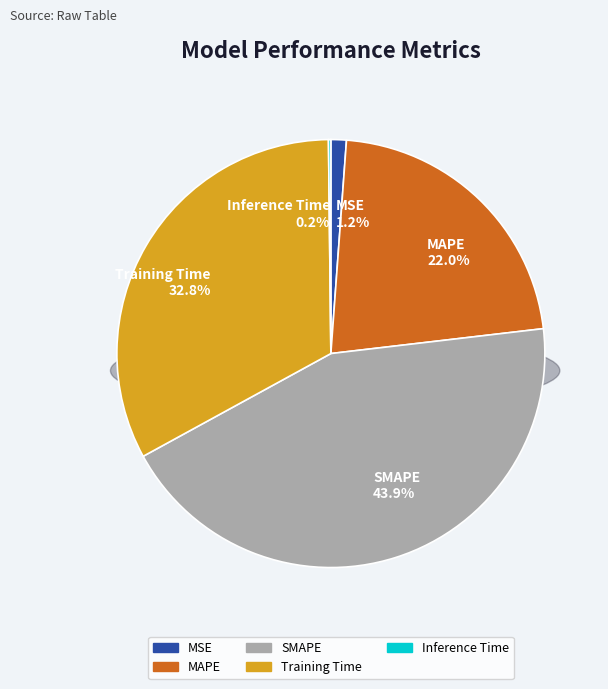

Which has a higher value, MSE or MAPE?

MAPE